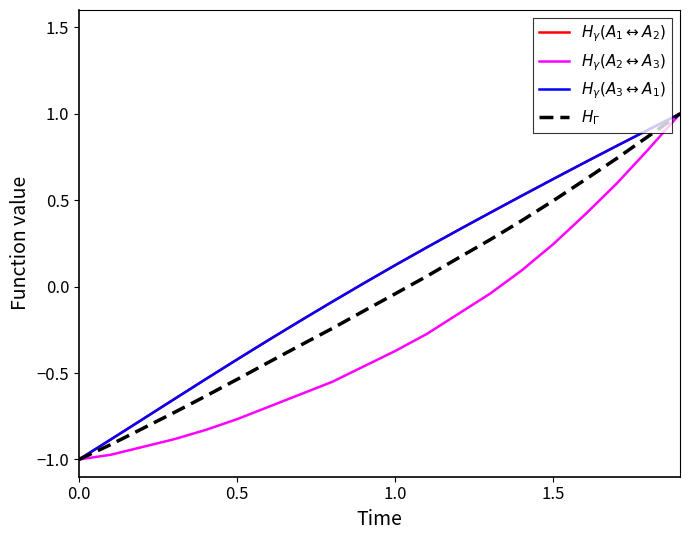

Does the chart have visible grid lines?

No